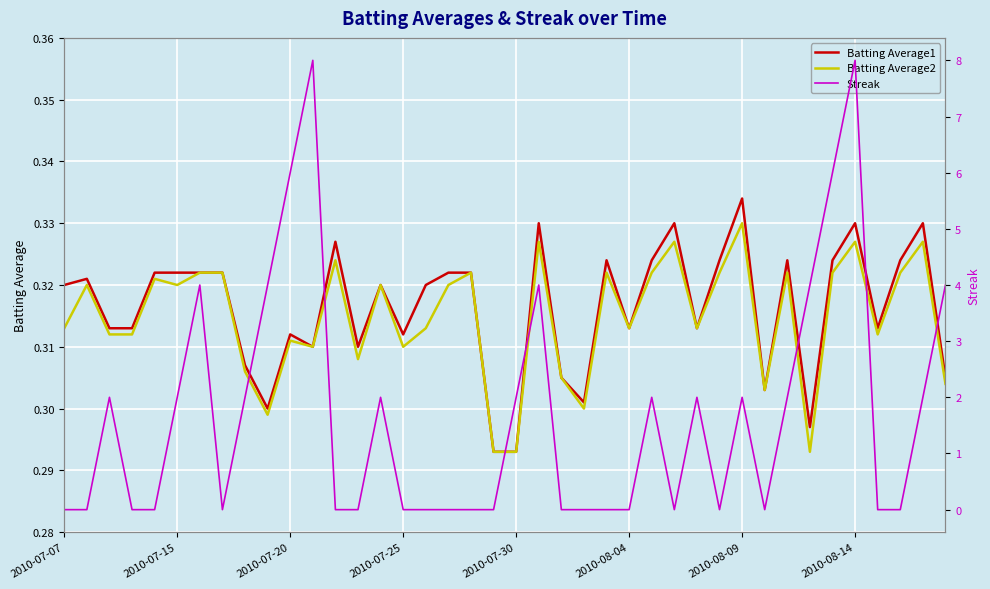

True or false: Batting Average1 and Streak cross at least once.

True